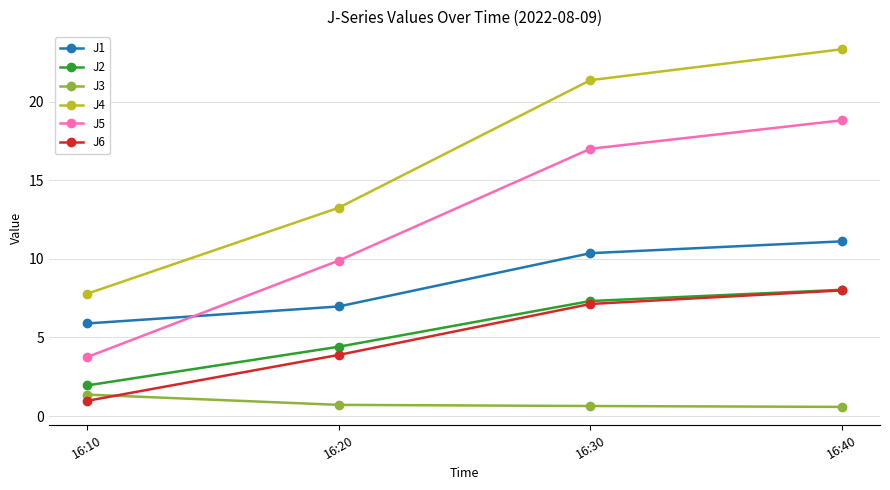

Where do J1 and J5 first cross each other?

16:10 and 16:20